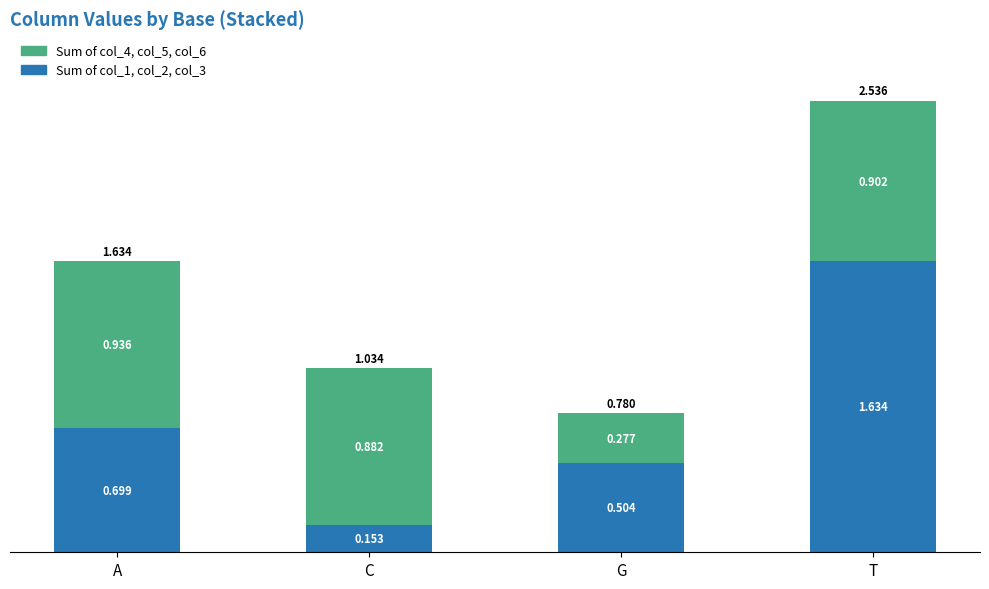

At which category is the sum across all series the highest?

T